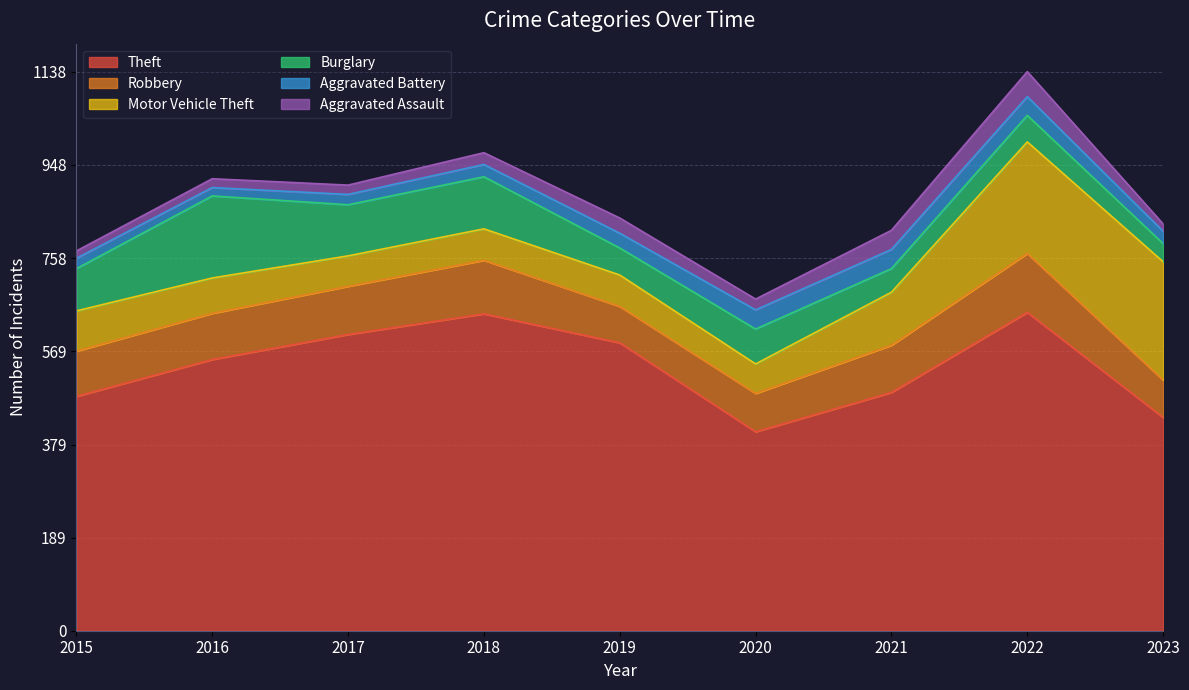

What is the highest value of the Aggravated Battery series?

39